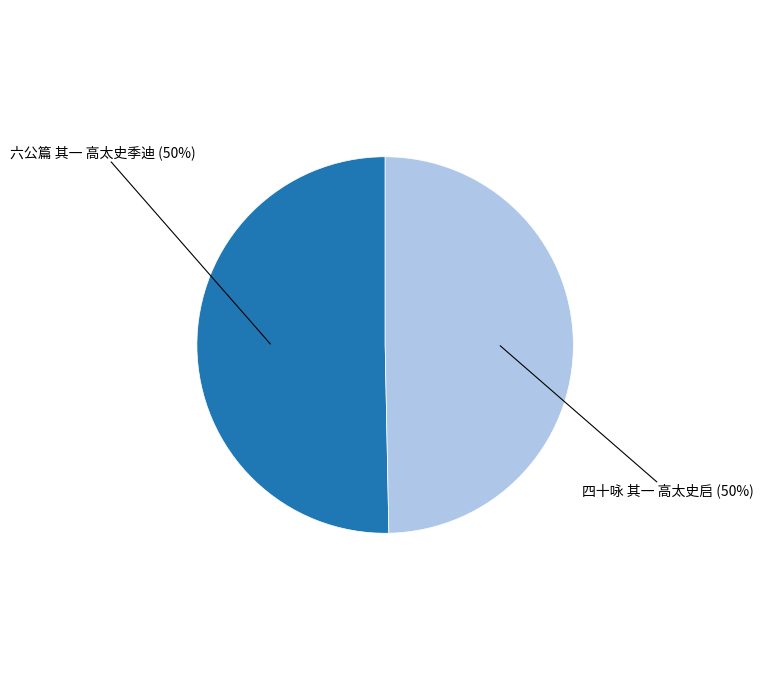

To the nearest percent, what is the average slice percentage?

50%